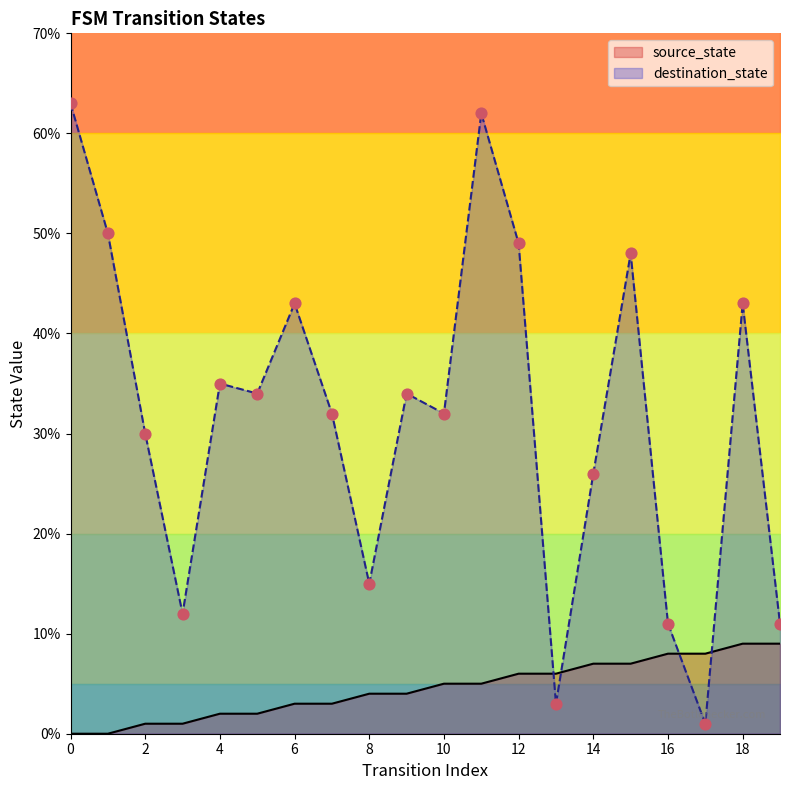

At which category is the sum across all series the highest?

11